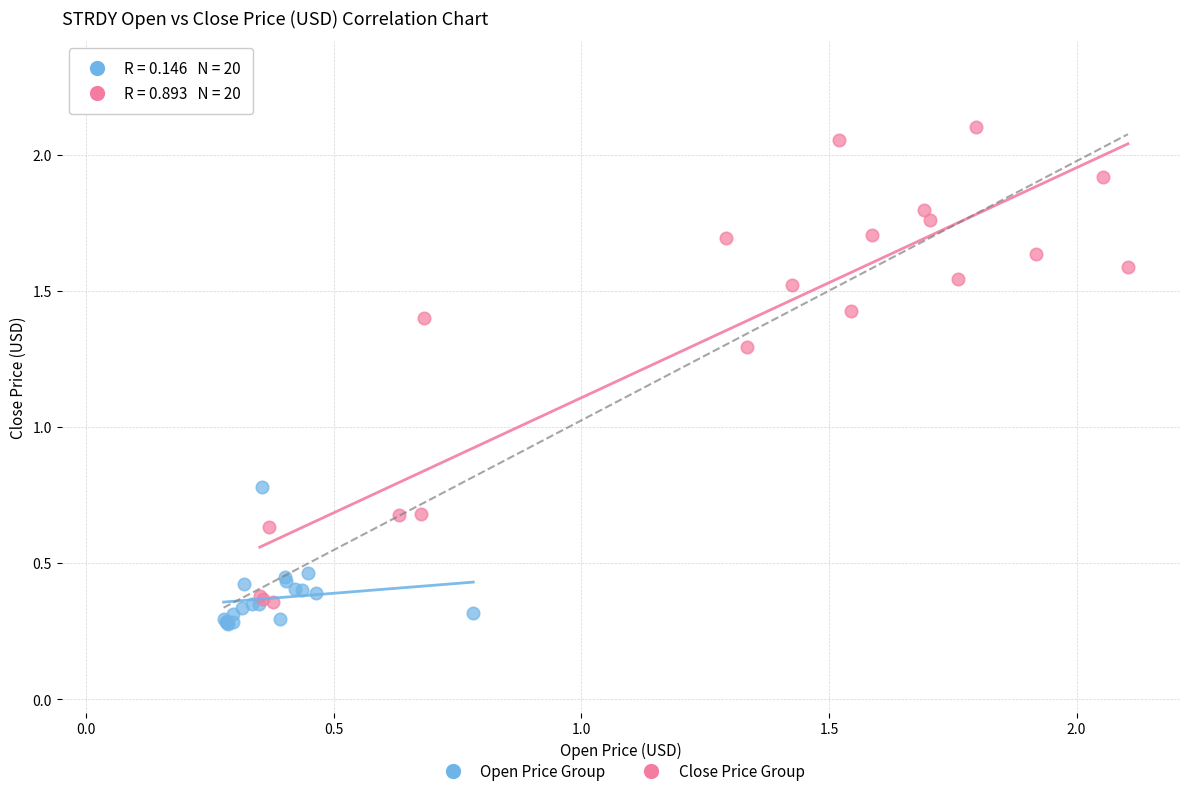

Which series has the widest spread of Y values?

Close Price Group